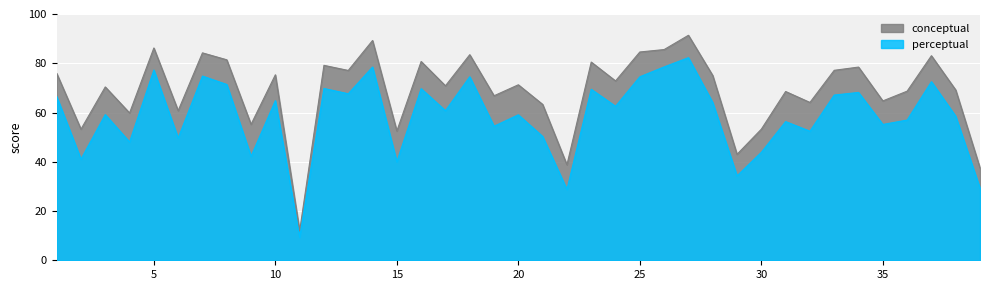

True or false: conceptual and perceptual intersect in this chart.

False